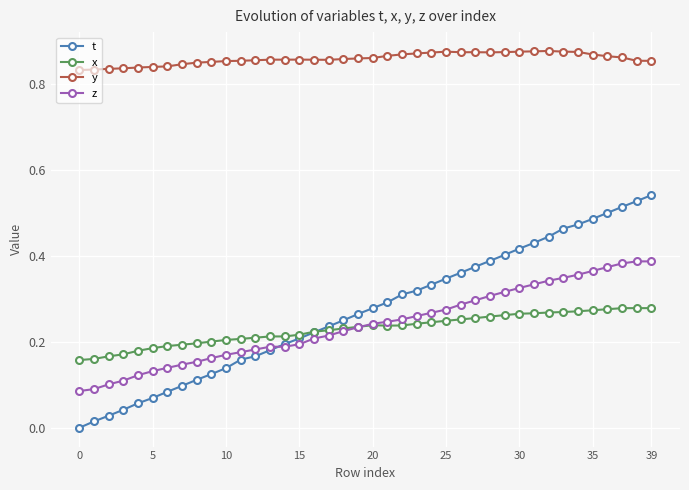

Which series has the largest range (max minus min)?

t